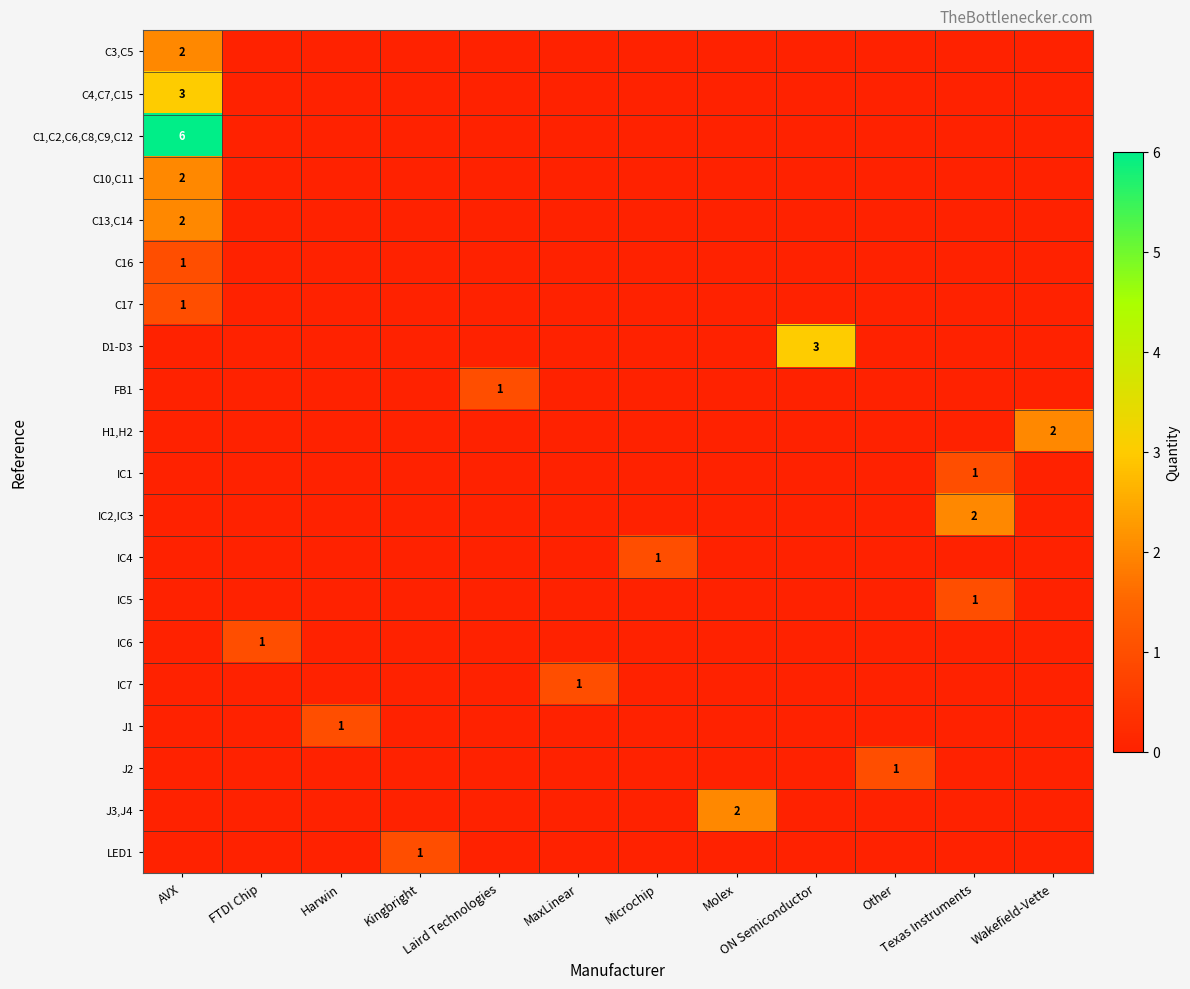

At how many categories does at least one series exceed 2?

2